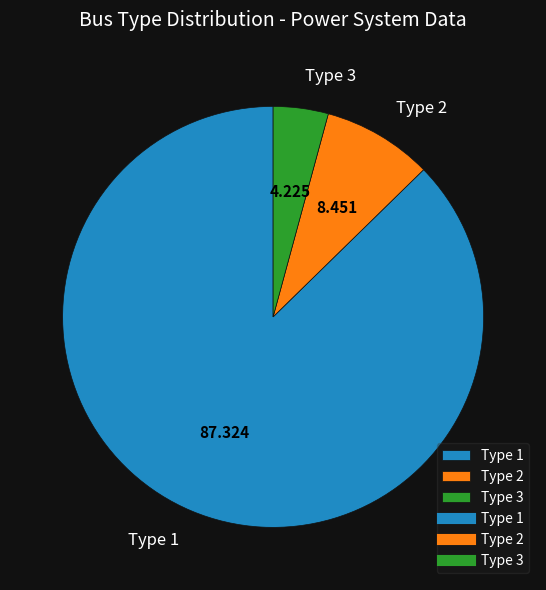

Do Type 3 and Type 2 together represent more than half of the pie?

No